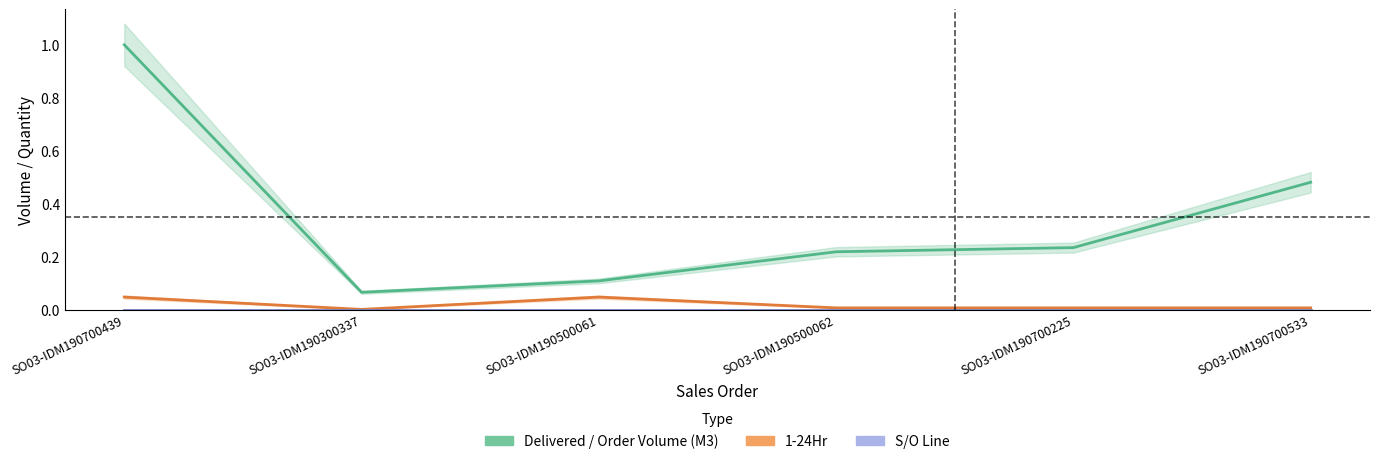

What are all the series names shown in the legend?

Delivered / Order Volume (M3), 1-24Hr, S/O Line